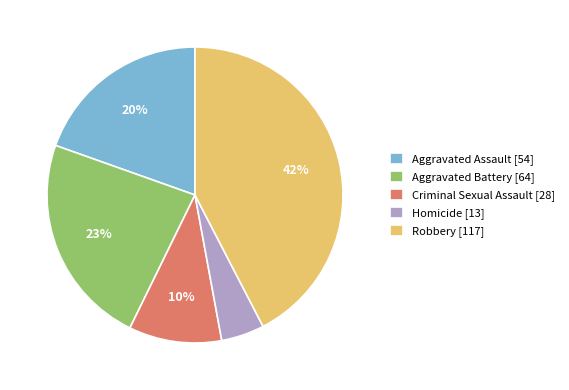

To the nearest percent, what is the difference between the Homicide [13] and Aggravated Assault [54] slice percentages?

15%